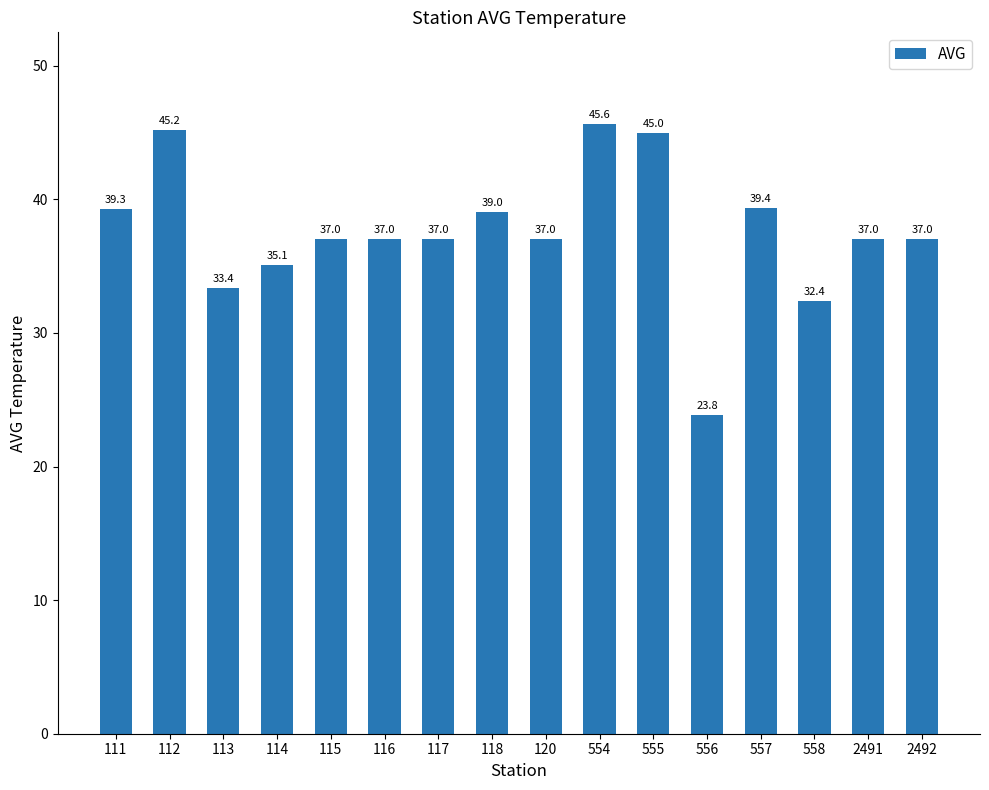

What is the value of the 16th bar from the left?

37.0